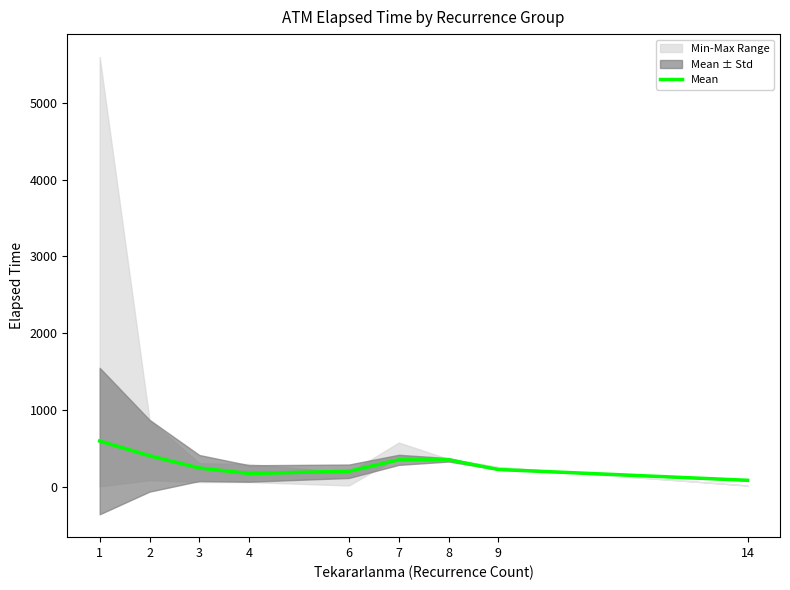

At which category does the chart reach its minimum across all series?

14